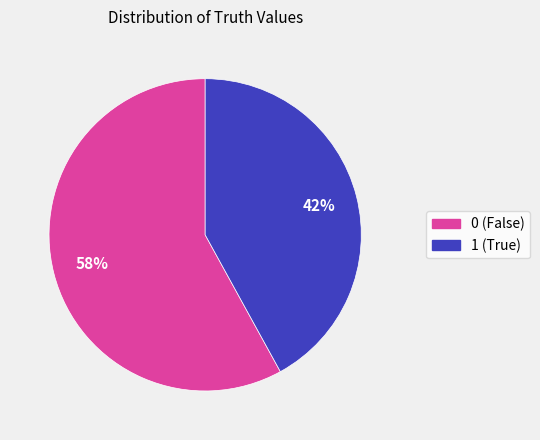

What is the ratio of the value at 1 (True) to the value at 0 (False)?

0.7